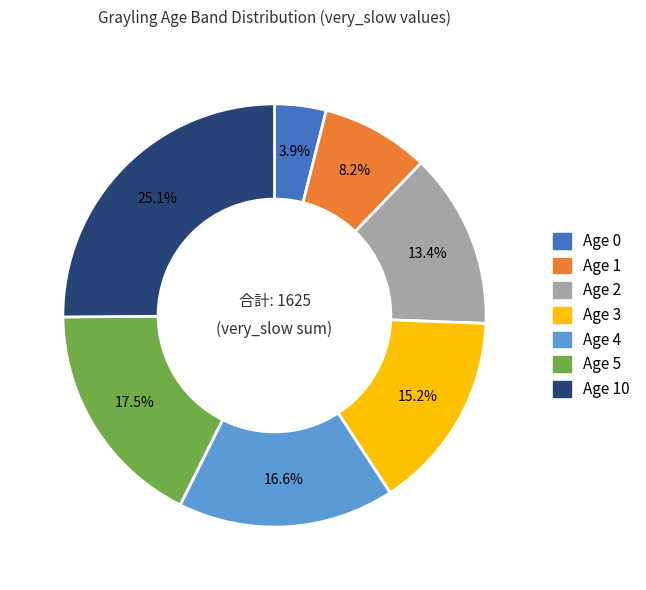

Does any single category account for the majority?

No